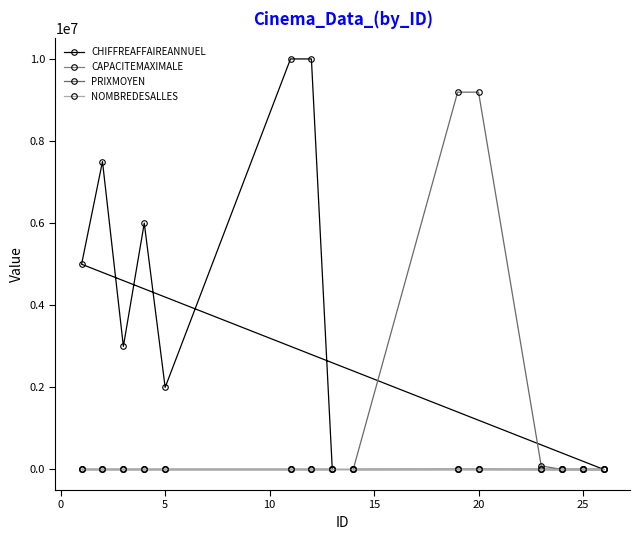

Which series has the widest spread of values?

CHIFFREAFFAIREANNUEL